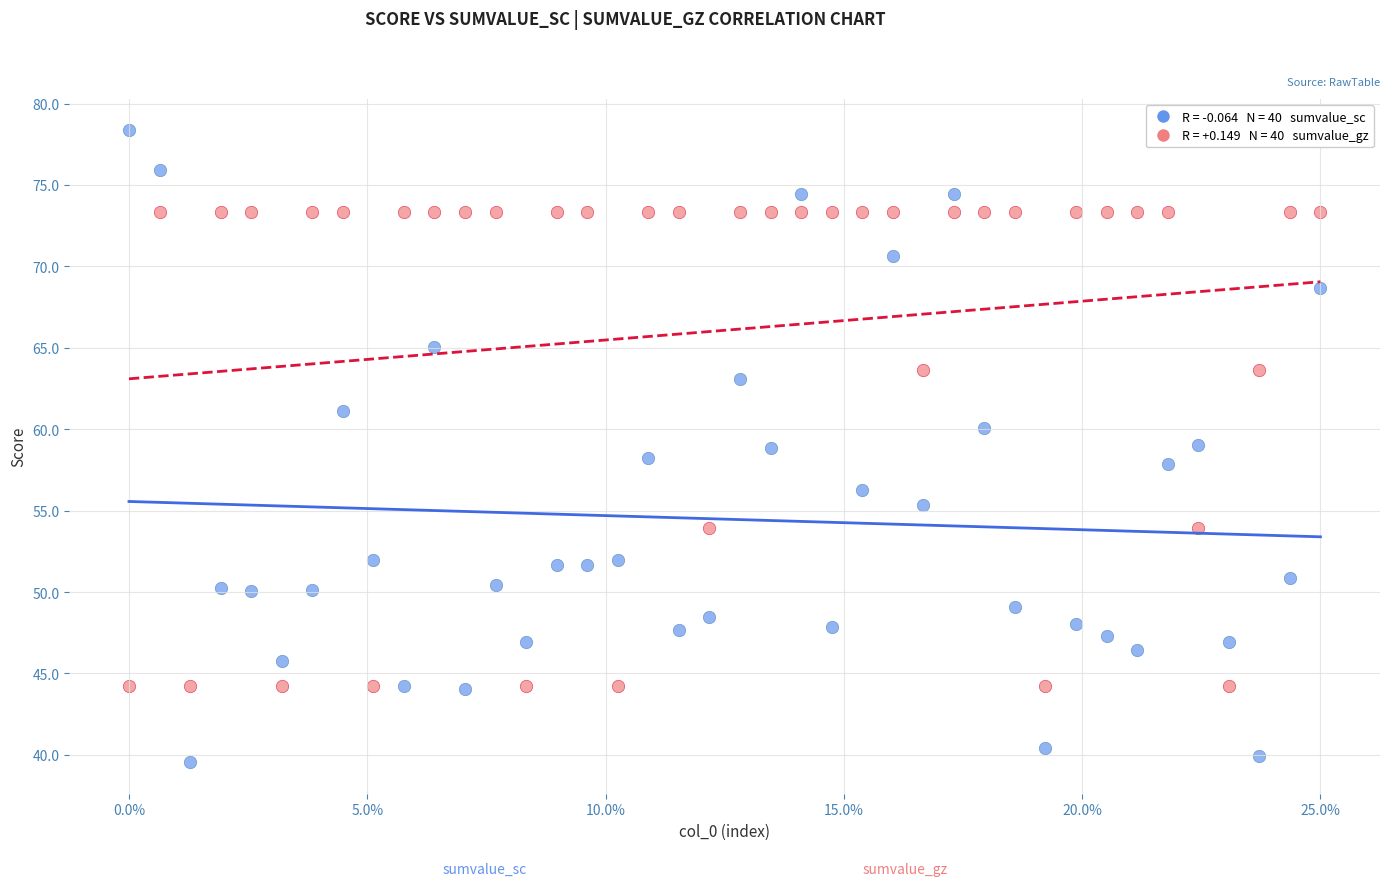

Across all data points, what is the range of X values (max minus min)?

25.0